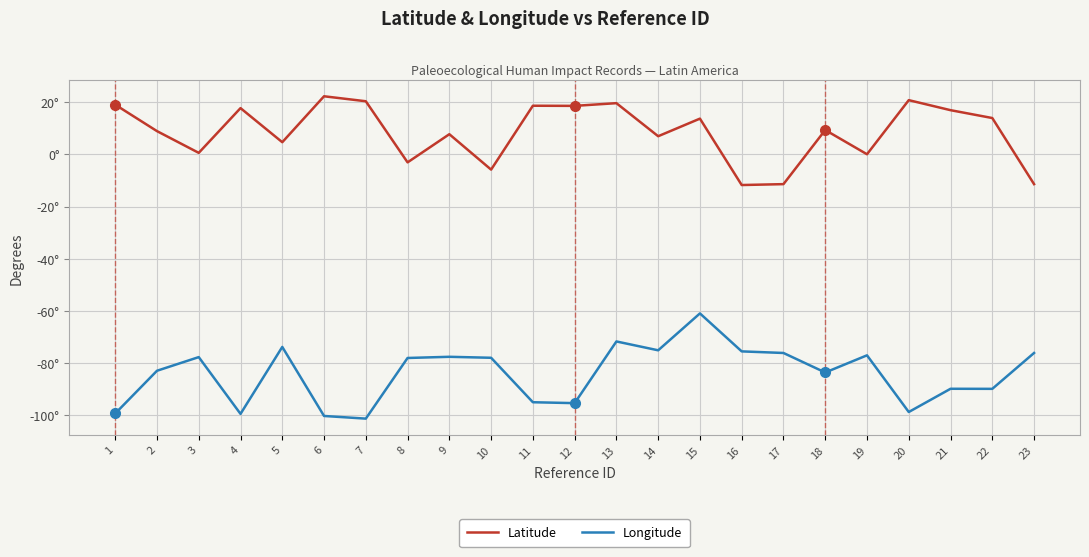

True or false: Latitude and Longitude cross at least once.

False